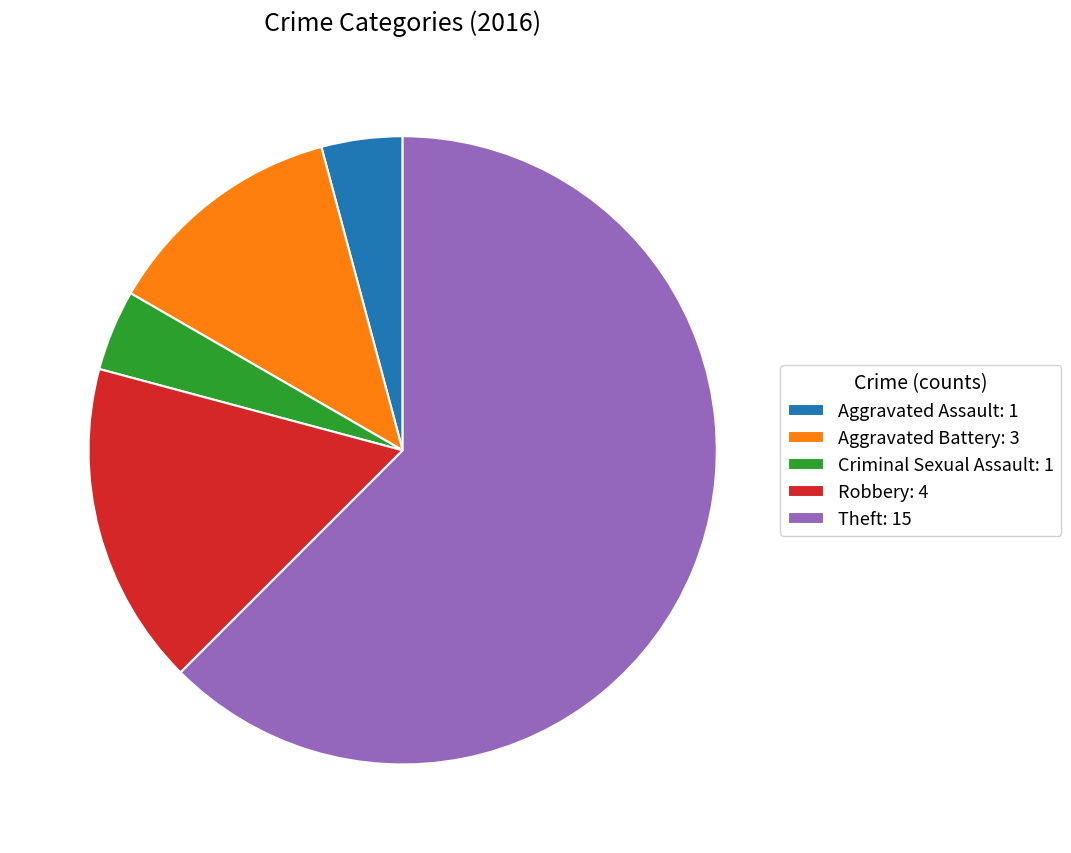

Does any single category account for the majority?

Yes